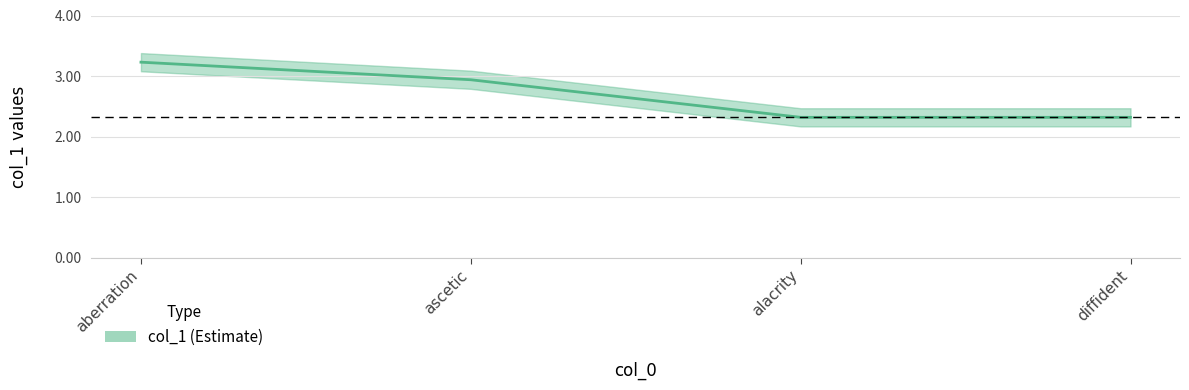

What is the change in value from aberration to alacrity?

-0.9